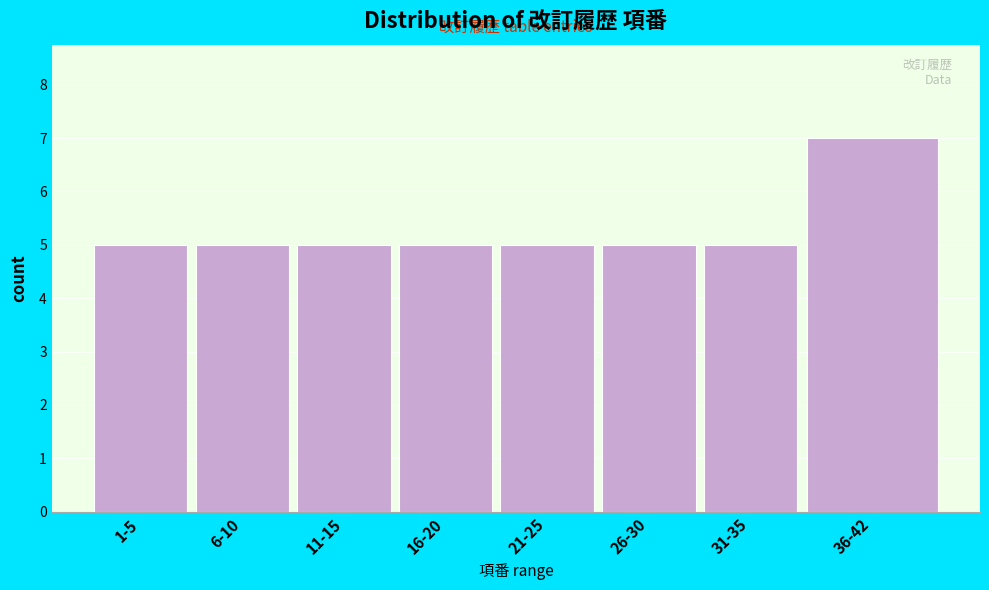

Reading left to right, transcribe all the data shown in this chart.

1-5=5	6-10=5	11-15=5	16-20=5	21-25=5	26-30=5	31-35=5	36-42=7